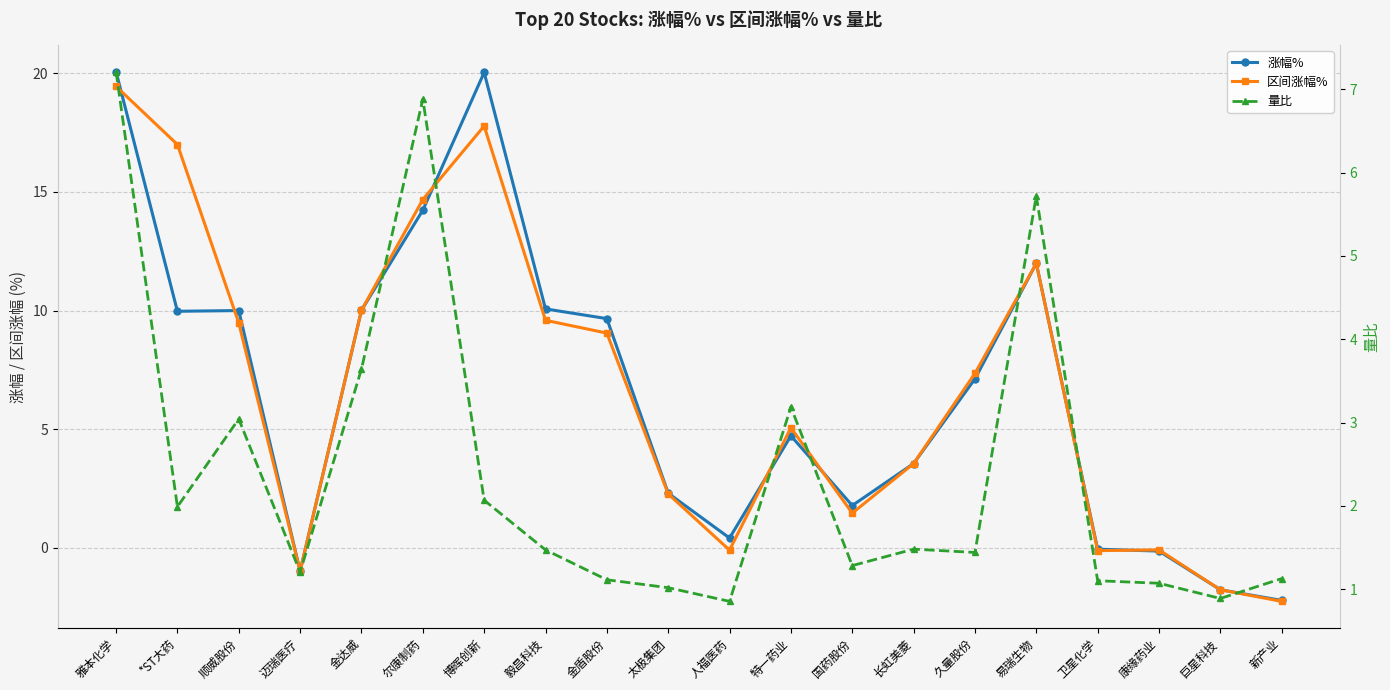

Where is 量比 nearest to the value 4?

金达威